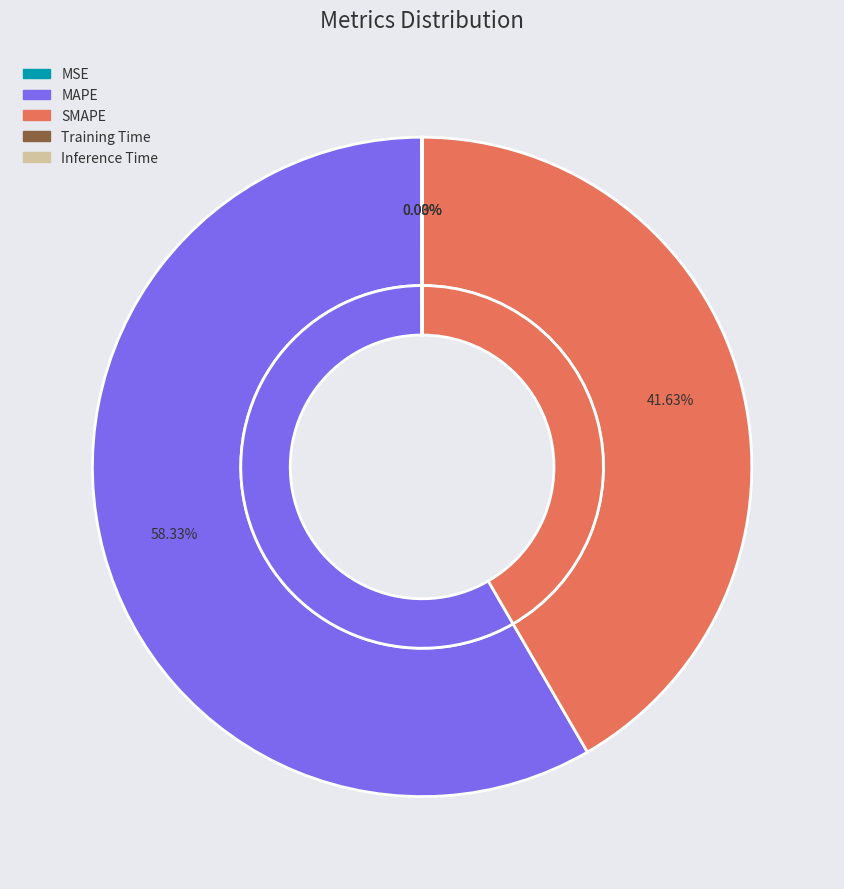

To the nearest percent, what is the difference between the largest and smallest slice percentages?

58%